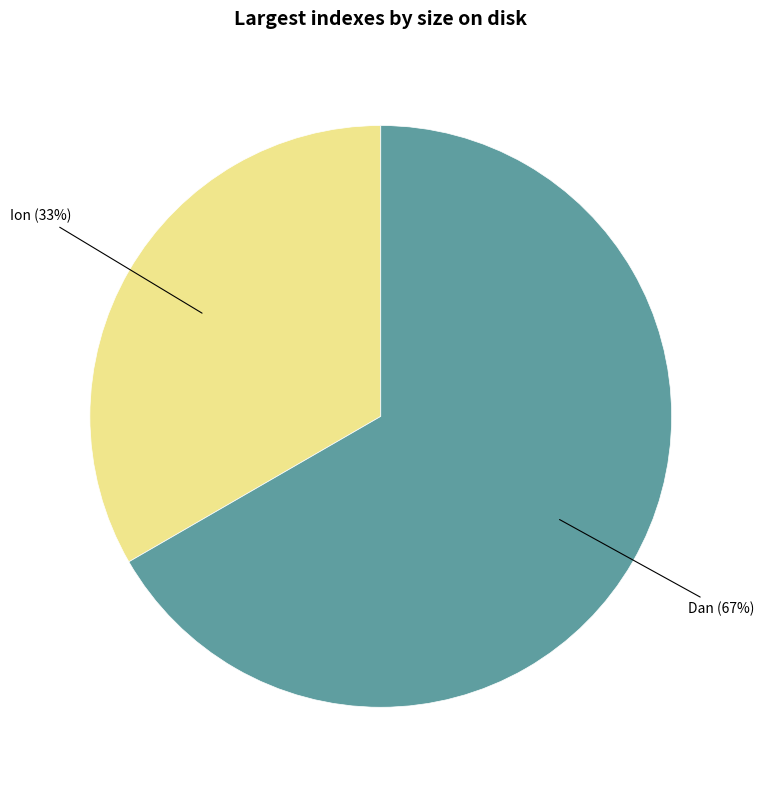

Is there any slice that represents more than half of the pie?

Yes